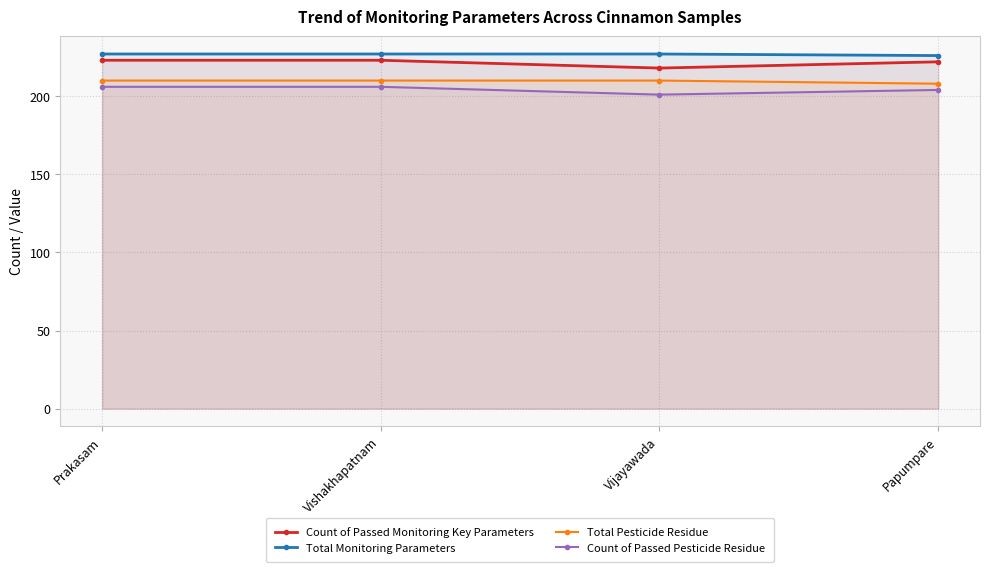

What is the lowest value of the Count of Passed Monitoring Key Parameters series?

218